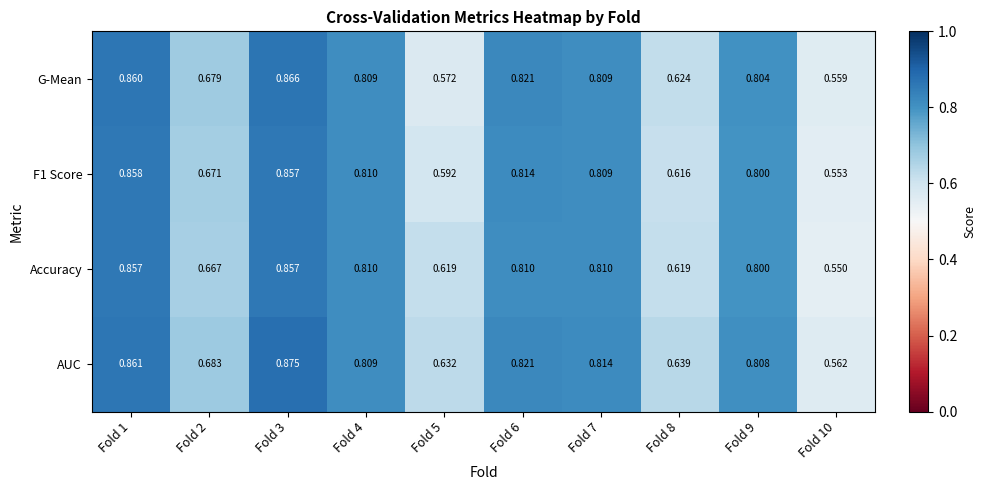

At Fold 8, list the series in order from largest to smallest.

AUC, G-Mean, Accuracy, F1 Score